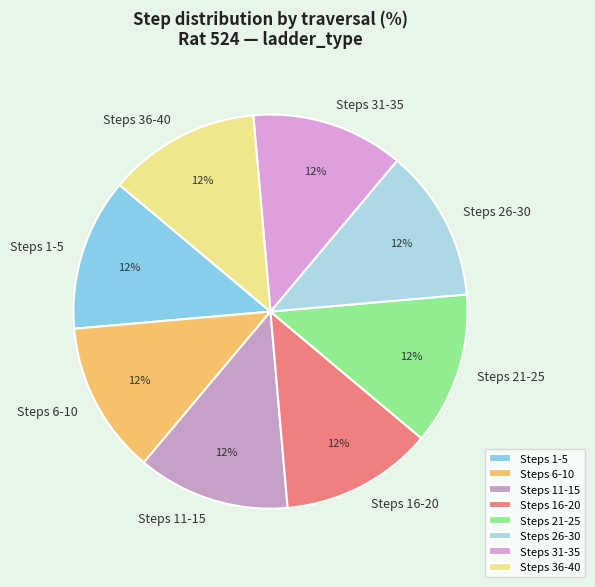

Approximately how many times larger is the value at Steps 26-30 compared to Steps 1-5?

1.0